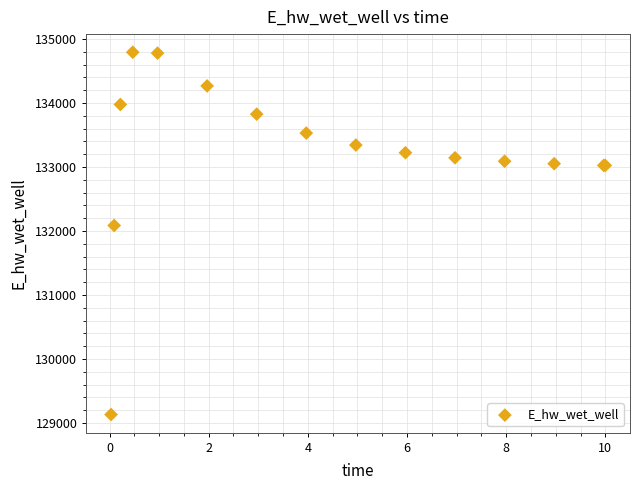

What Y value in the scatter plot is closest to 131962?

132086.3